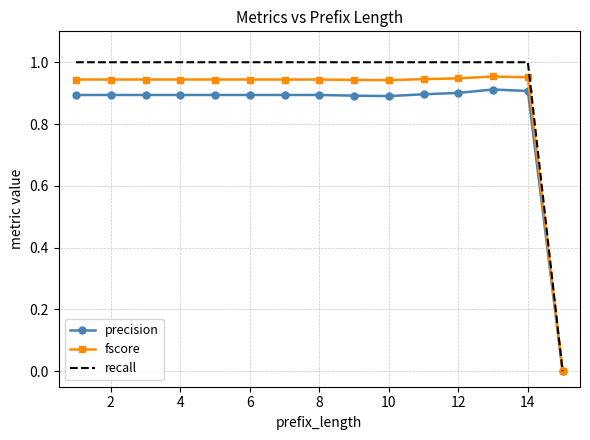

Which series has the largest range (max minus min)?

recall